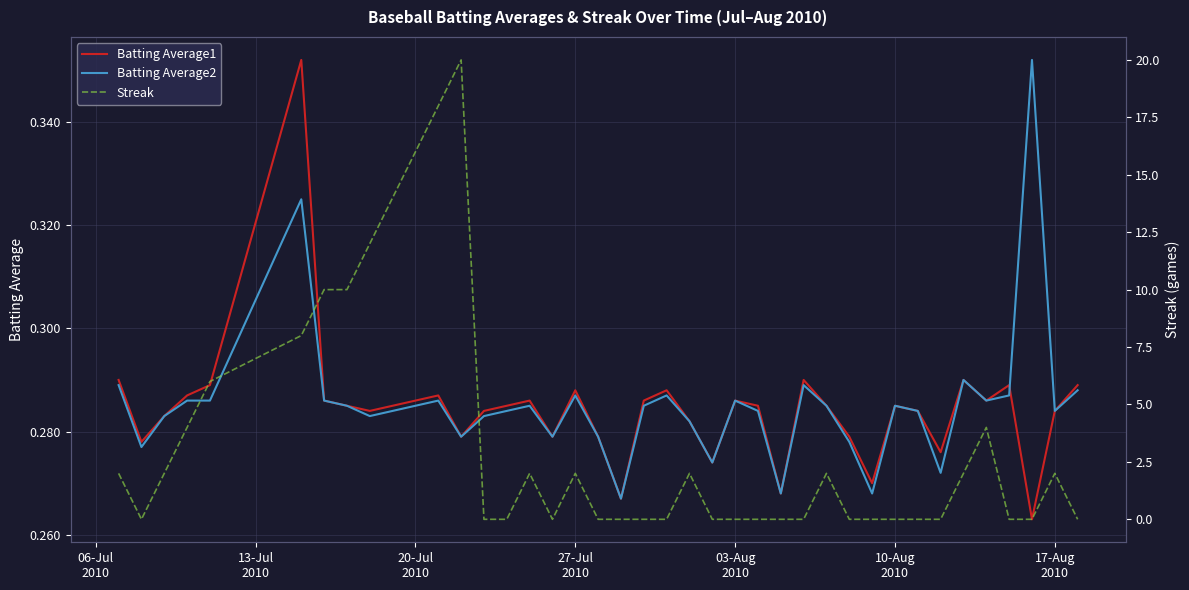

In Batting Average2, how many points are higher than both neighbors (excluding endpoints)?

10